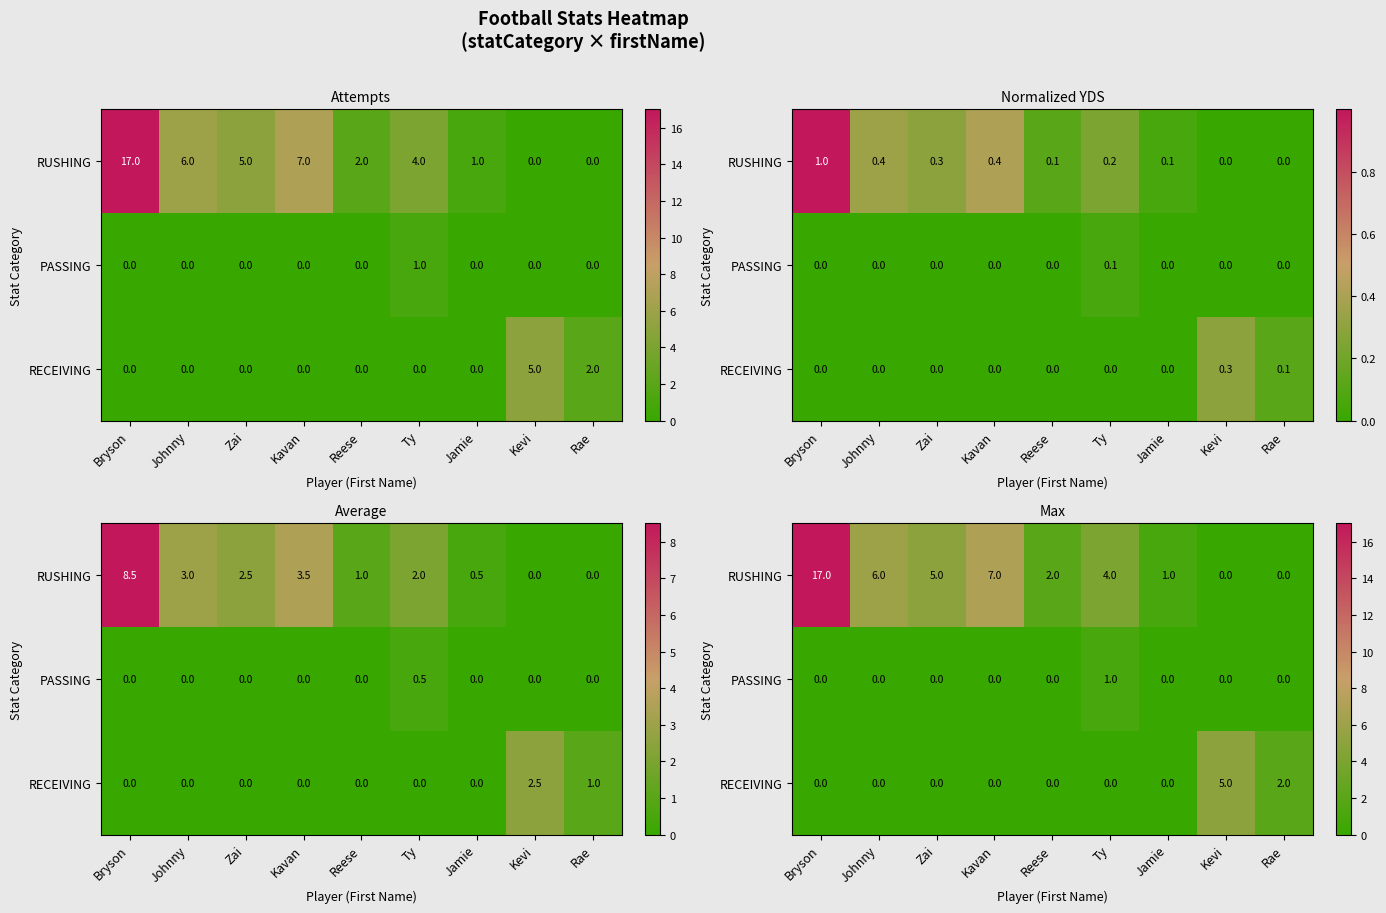

Is the value of RUSHING at Reese greater than the value of RECEIVING at Reese?

Yes